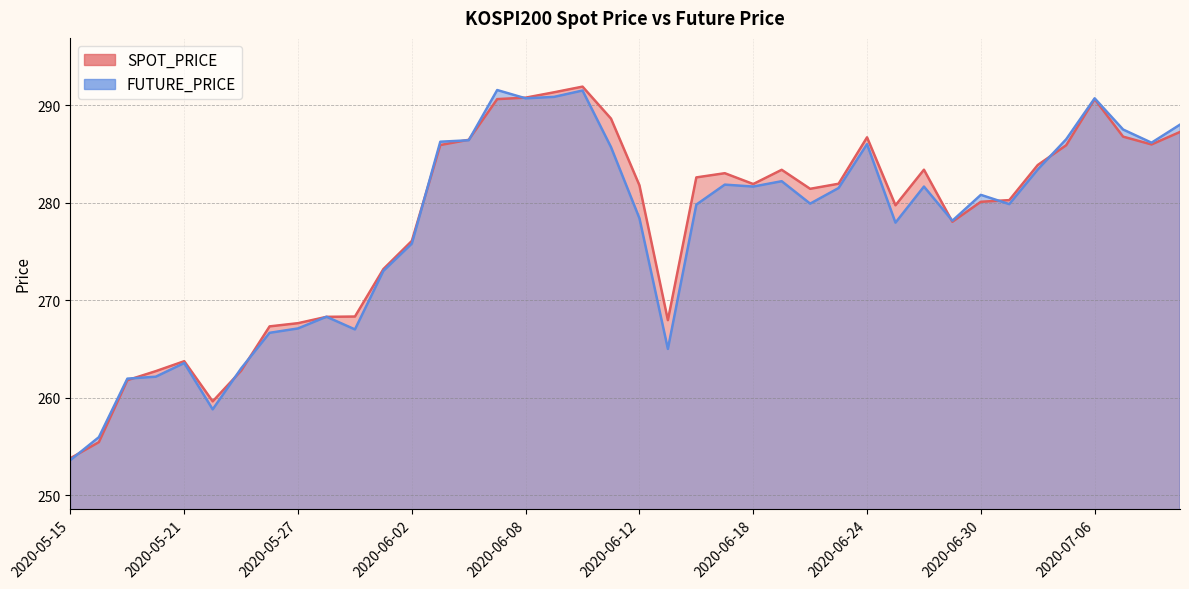

Which series has the largest range (max minus min)?

SPOT_PRICE